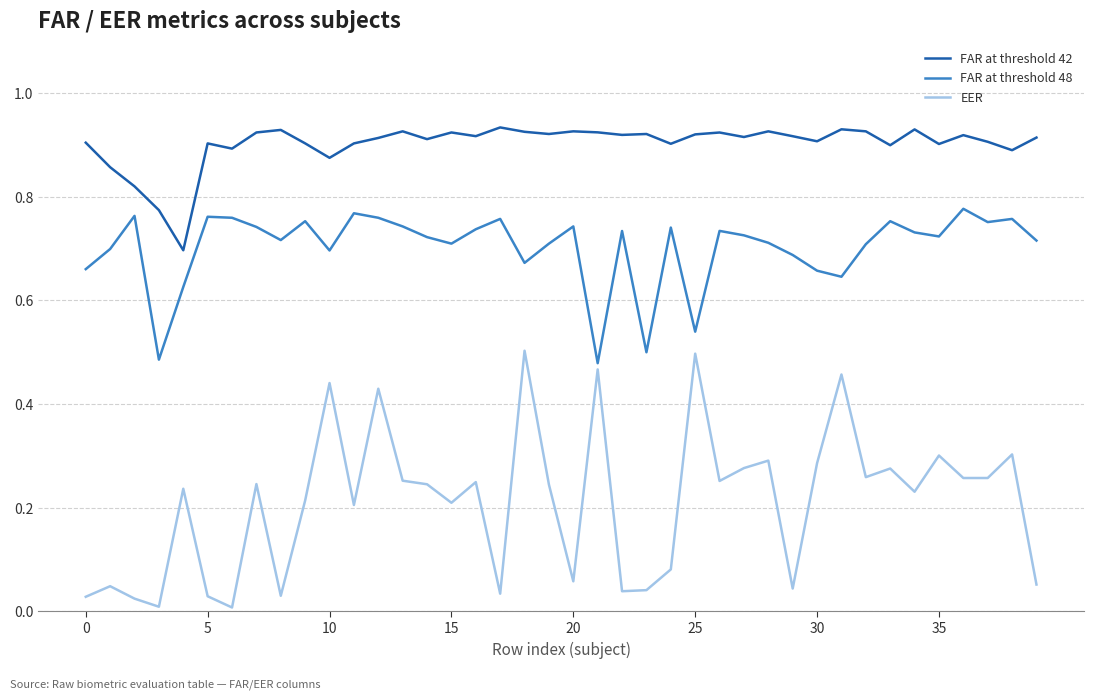

What are all the series names shown in the legend?

FAR at threshold 42, FAR at threshold 48, EER